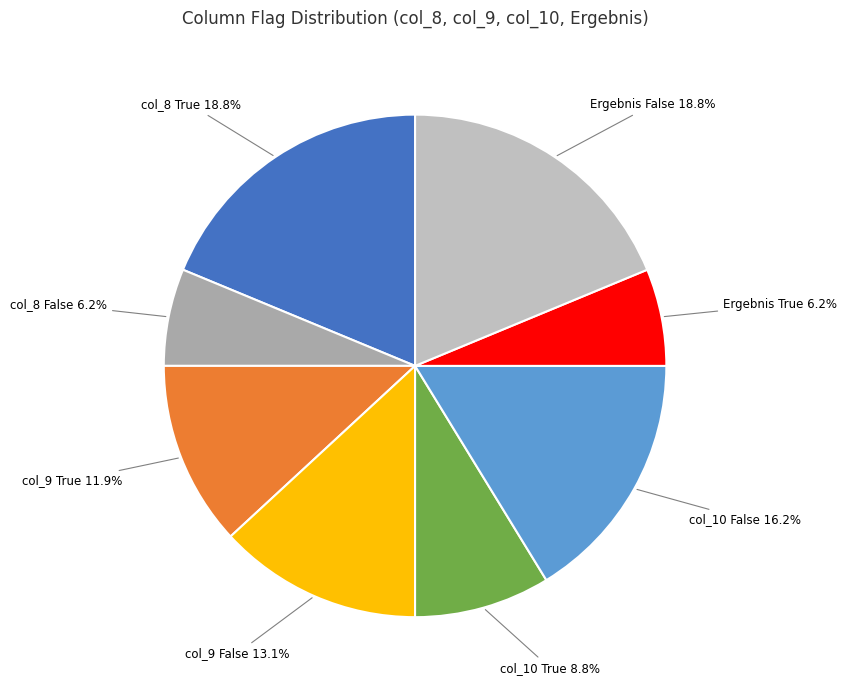

How many slices are in this pie chart?

8